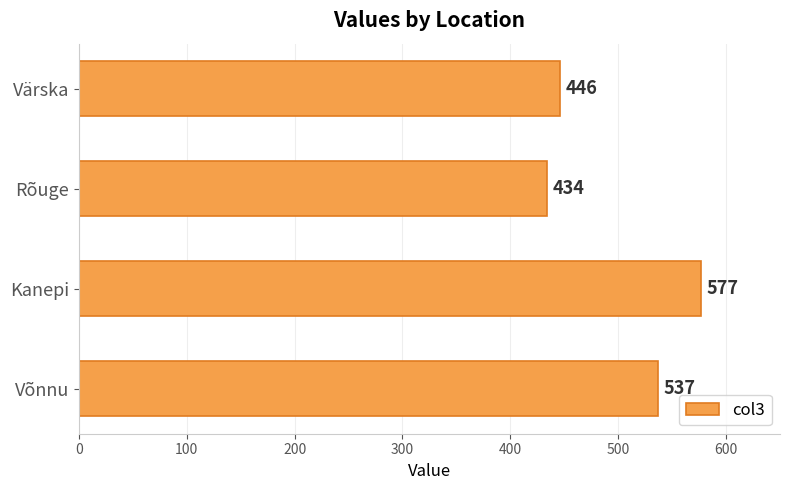

Reading top to bottom, extract all data points from this chart.

446	434	577	537